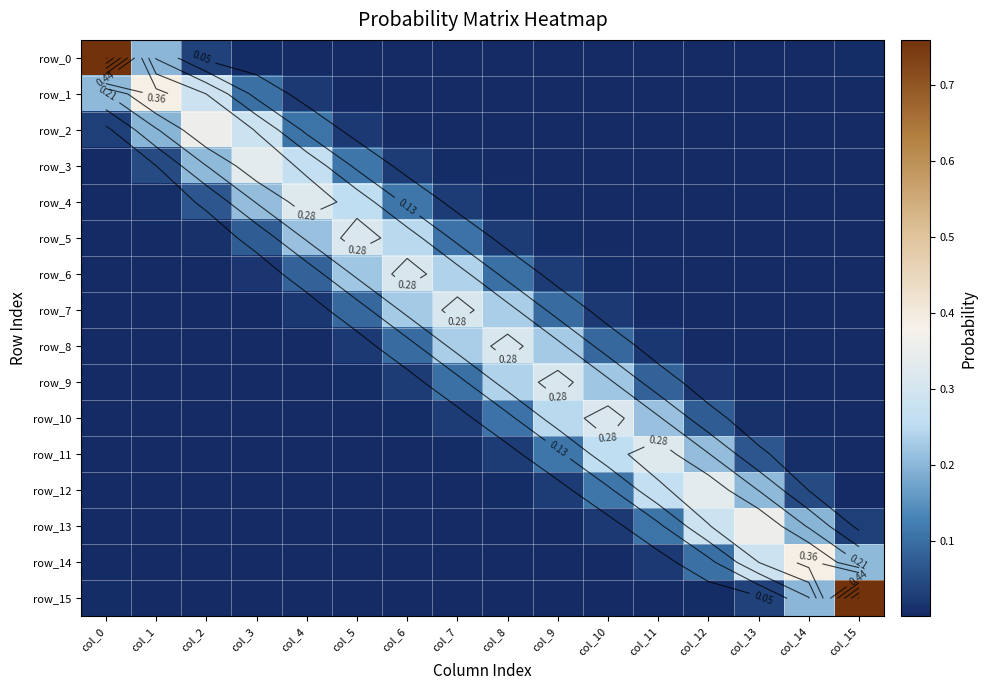

Rank the series at col_0 from highest to lowest value.

row_0, row_1, row_2, row_15, row_3, row_4, row_5, row_14, row_6, row_13, row_12, row_7, row_8, row_9, row_10, row_11